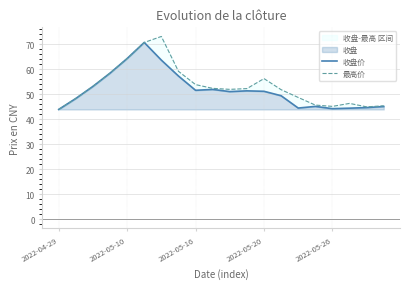

Is it true that 最高价 equals 53.1 at 2022-05-16?

True